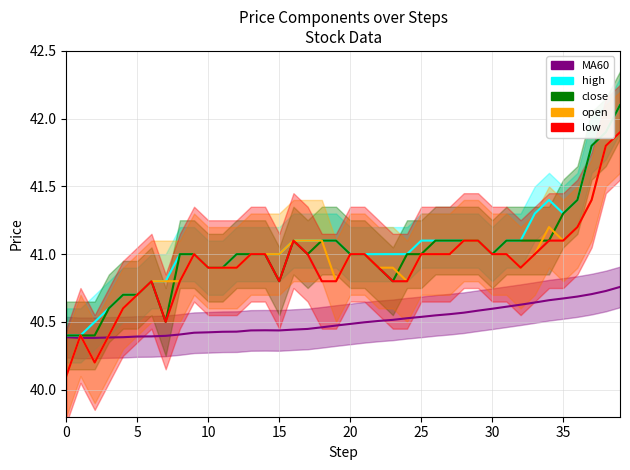

Is this an area chart (filled region under the line)?

No